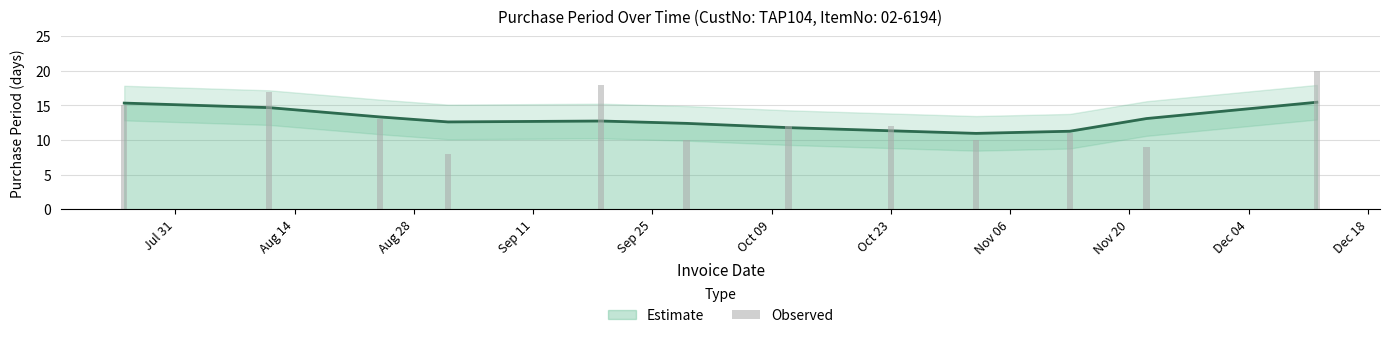

What is the greatest value displayed?

20